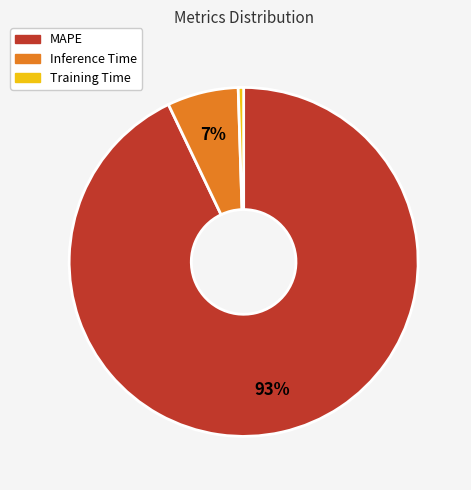

Combined, do MAPE and Training Time account for over 50%?

Yes